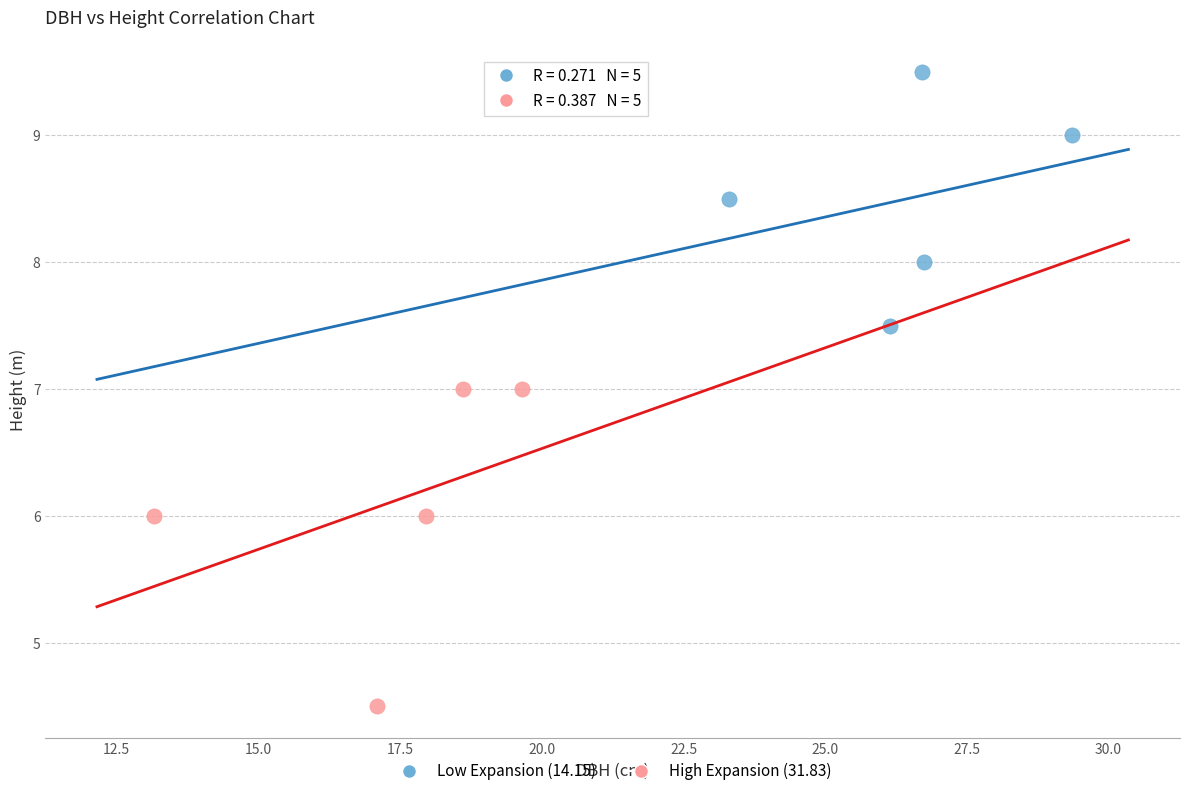

Which series contains the highest Y value?

Low Expansion (14.15)